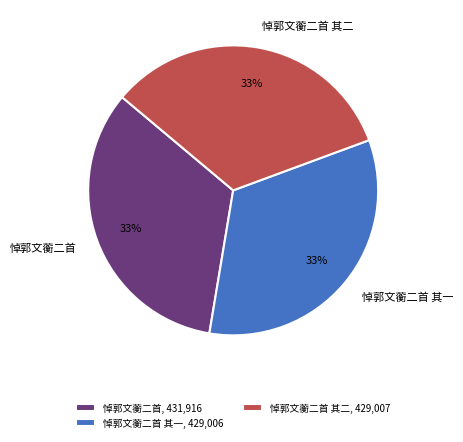

Is the sum of 悼郭文蘅二首 and 悼郭文蘅二首 其一 greater than half?

Yes